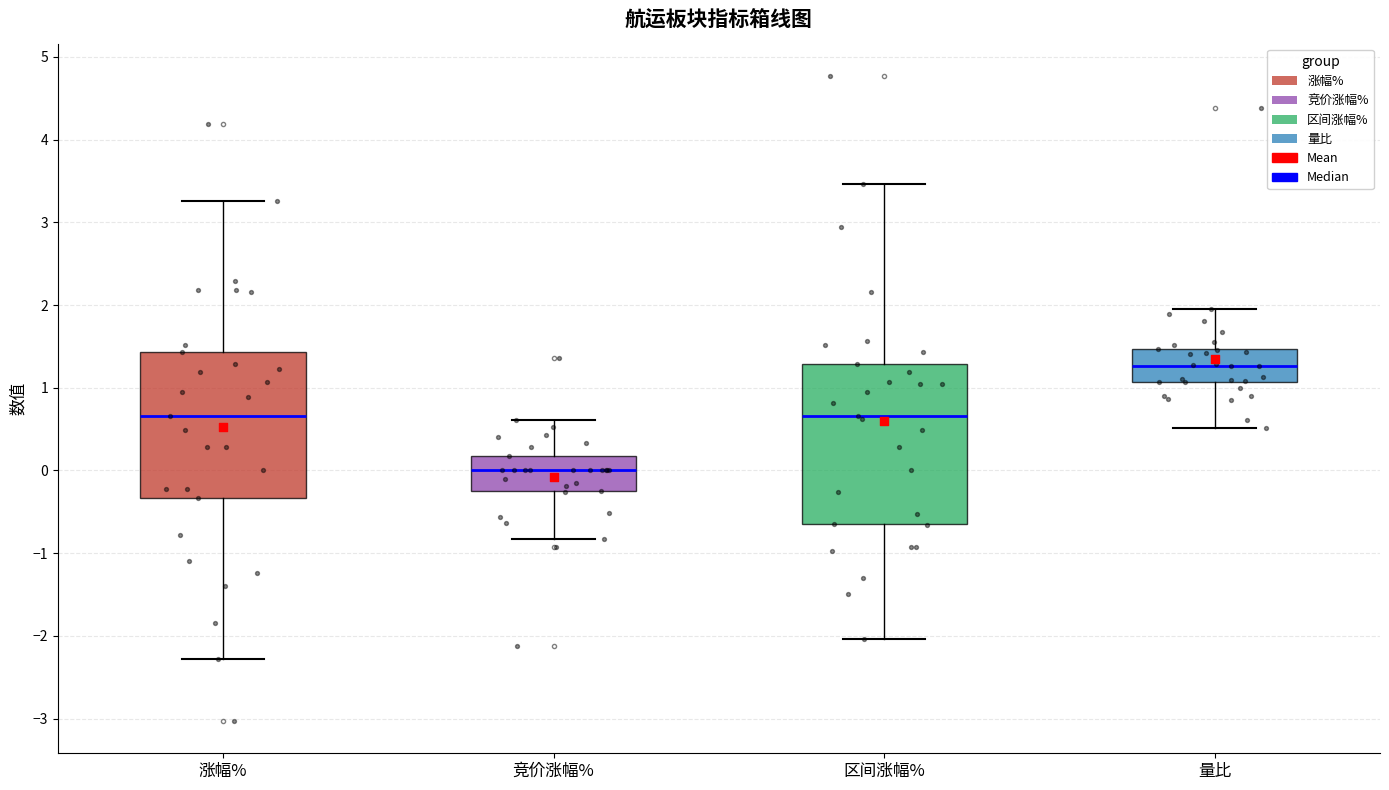

Reading left to right, transcribe this box plot: for each box, give where its median line is, the range the box spans, and where its two whiskers end, as read against the y-axis. The values are not printed on the chart, so give them approximately, as read against the axis.

涨幅%: median 0.7, box -0.3 to 1.4, whiskers -2.3 to 3.3
竞价涨幅%: median 0.0, box -0.2 to 0.2, whiskers -0.8 to 0.6
区间涨幅%: median 0.7, box -0.6 to 1.3, whiskers -2.0 to 3.5
量比: median 1.3, box 1.1 to 1.5, whiskers 0.5 to 2.0